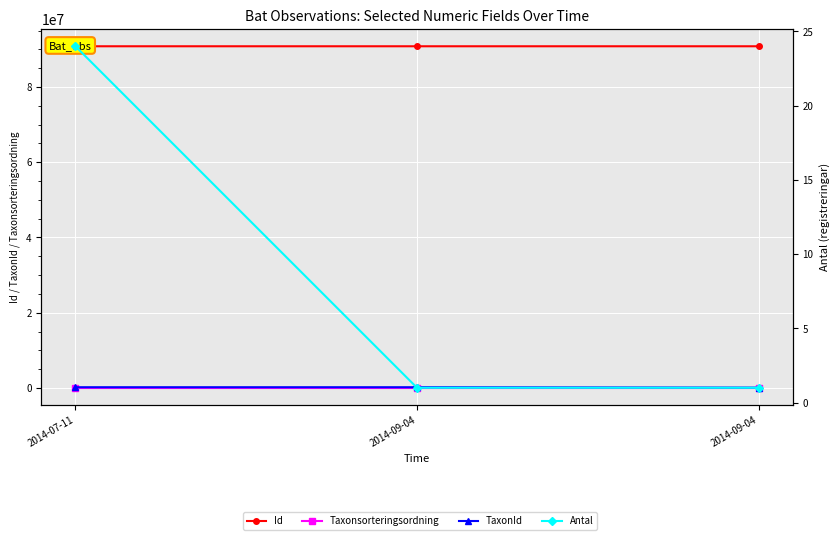

Which series has the largest total across all categories?

Id